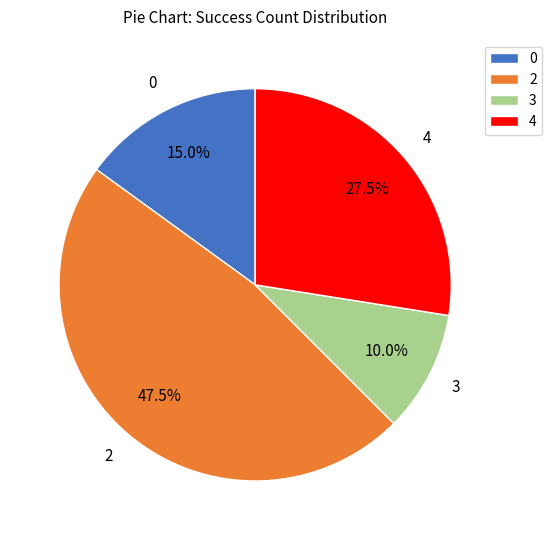

Is it true that 3 is 15% of the pie?

False